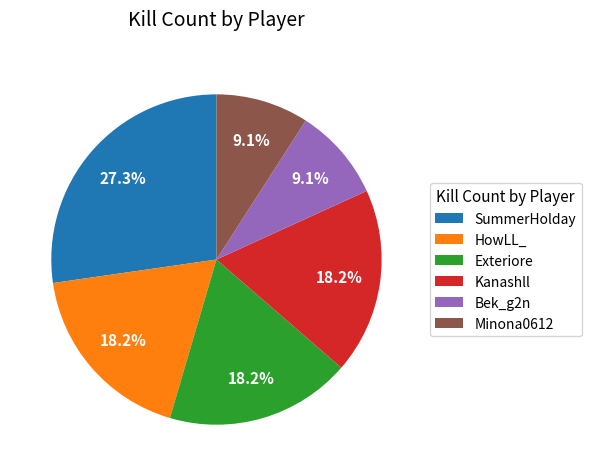

What is the largest slice in the pie chart?

SummerHolday